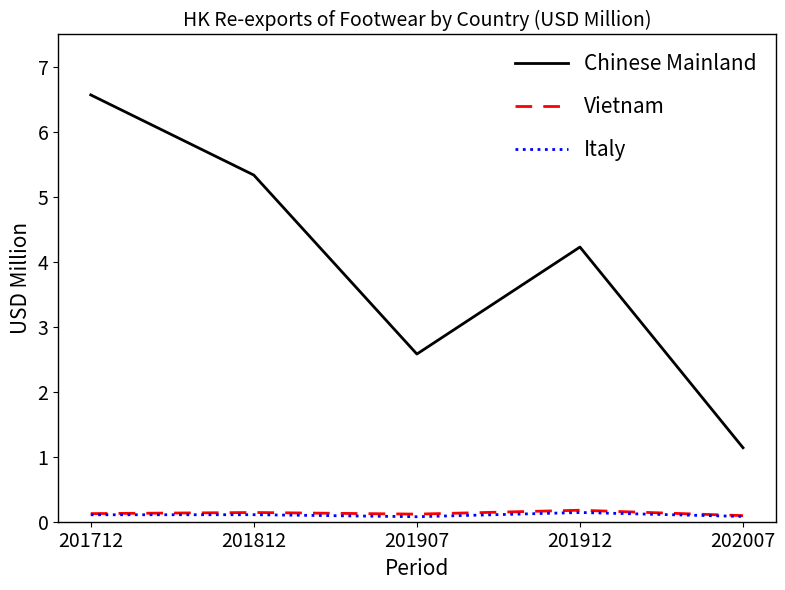

Is this an area chart (filled region under the line)?

No